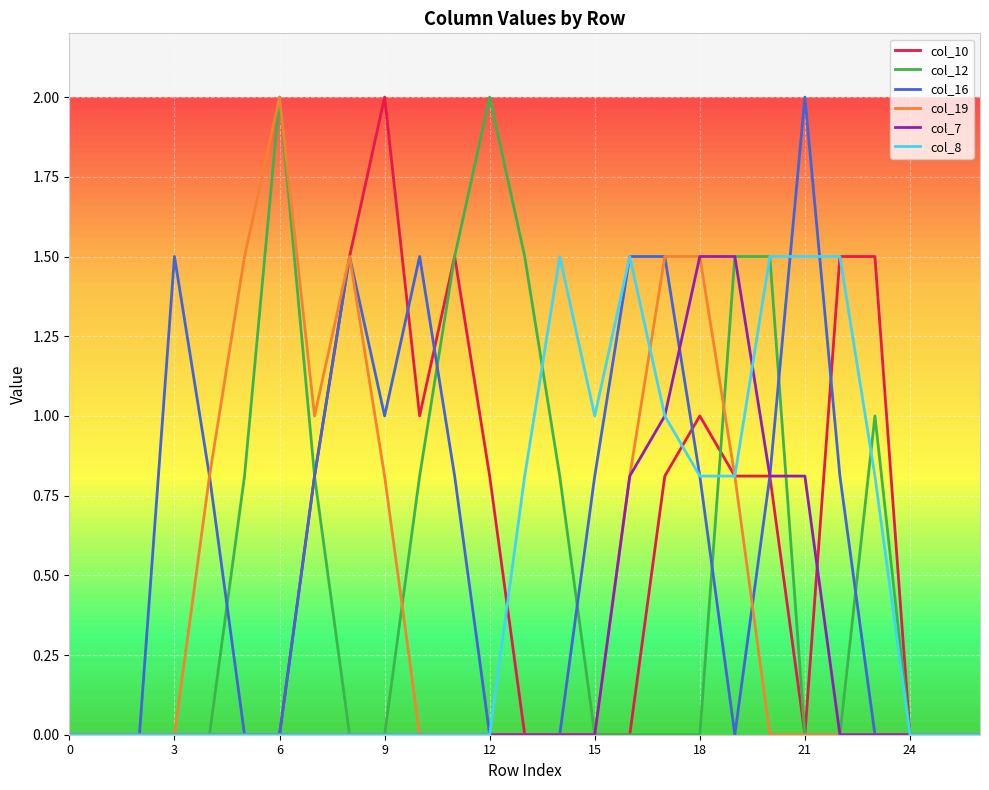

What is the greatest value displayed?

2.0